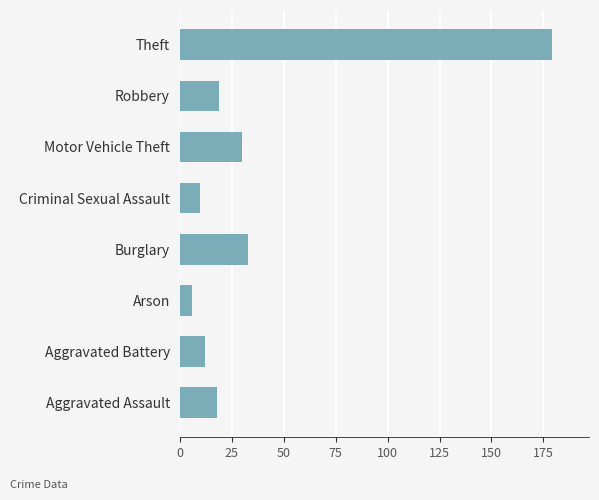

Does the chart contain stacked bars?

No